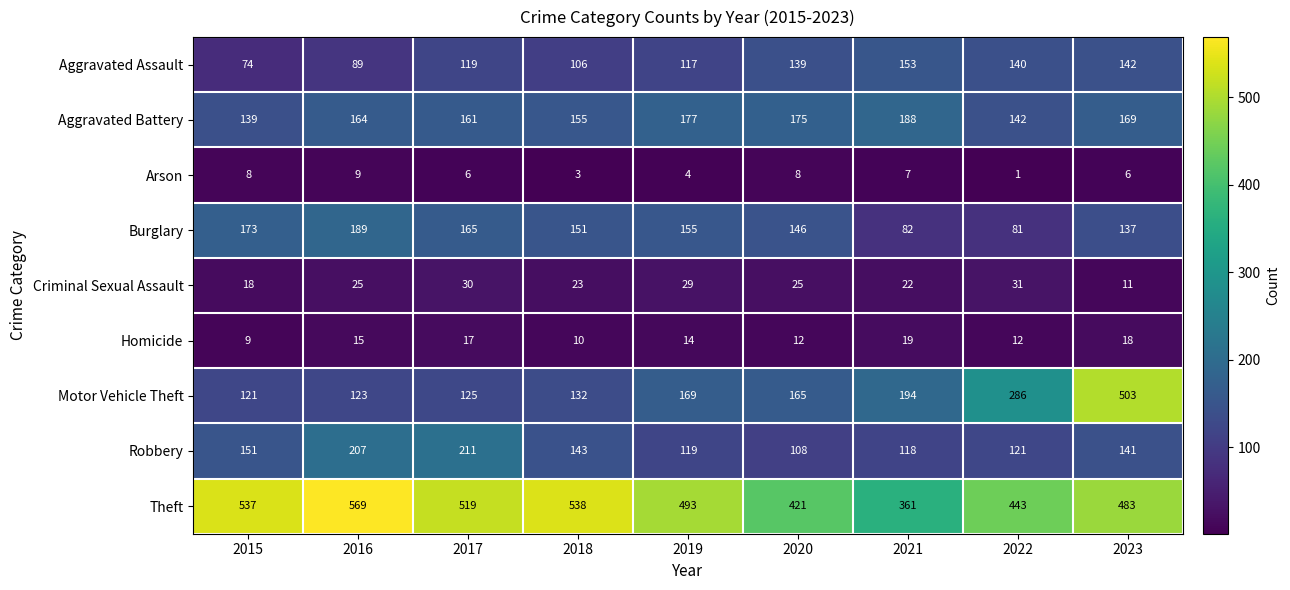

Which series has the largest total across all categories?

Theft